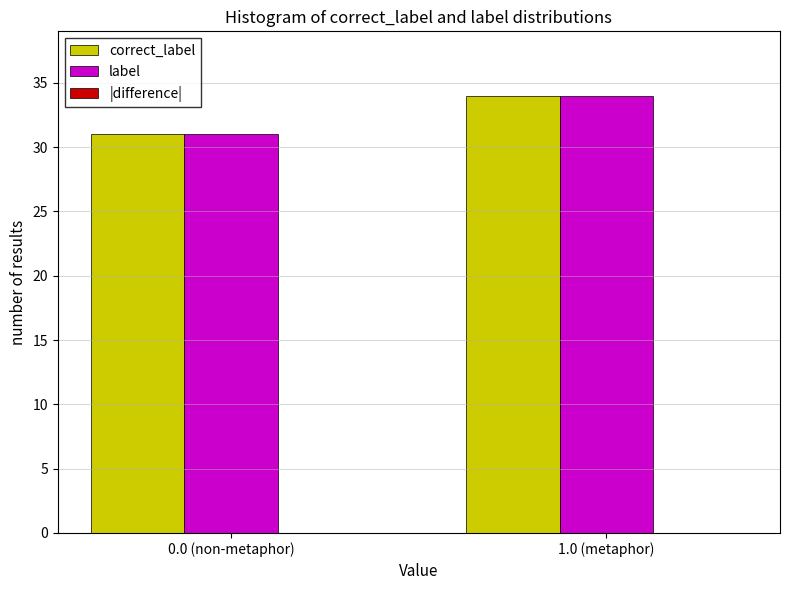

At which category is the sum across all series the highest?

1.0 (metaphor)